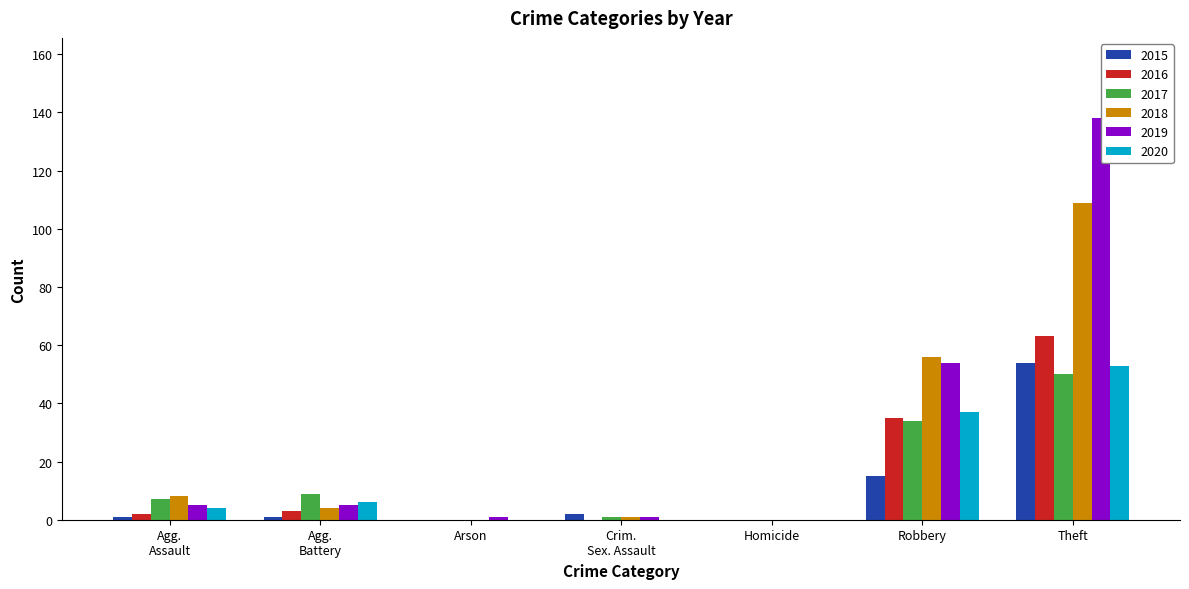

What are all the series names shown in the legend?

2015, 2016, 2017, 2018, 2019, 2020